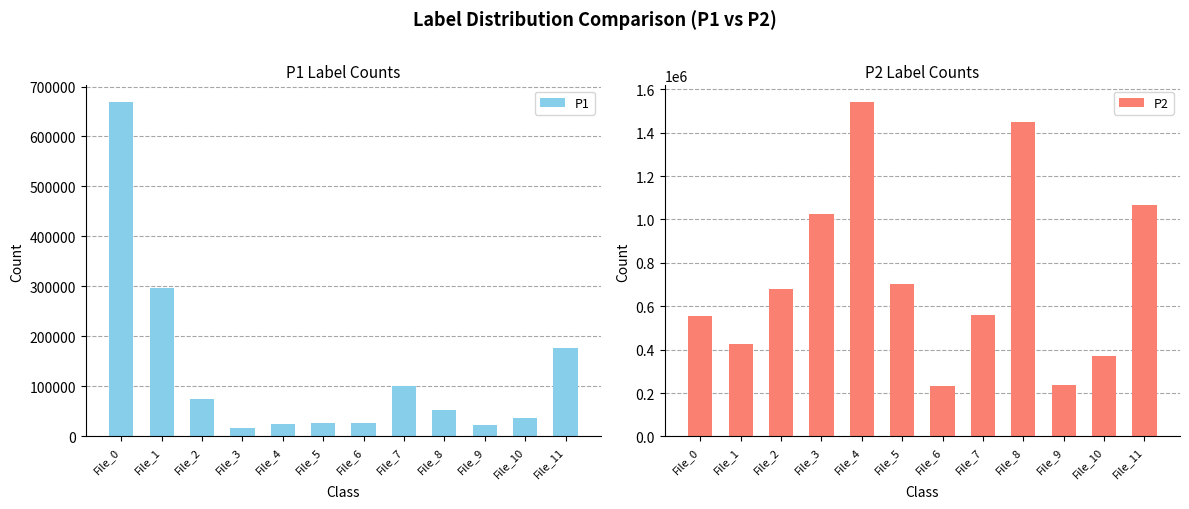

Between File_5 and File_7, which is larger?

File_7